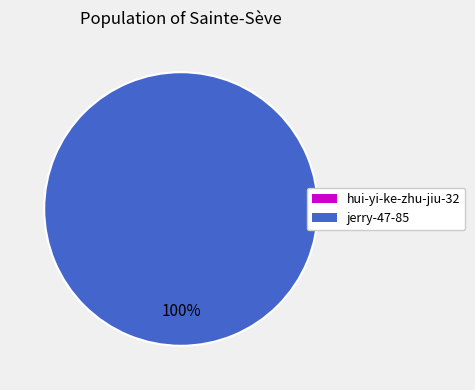

Which category accounts for the majority?

jerry-47-85